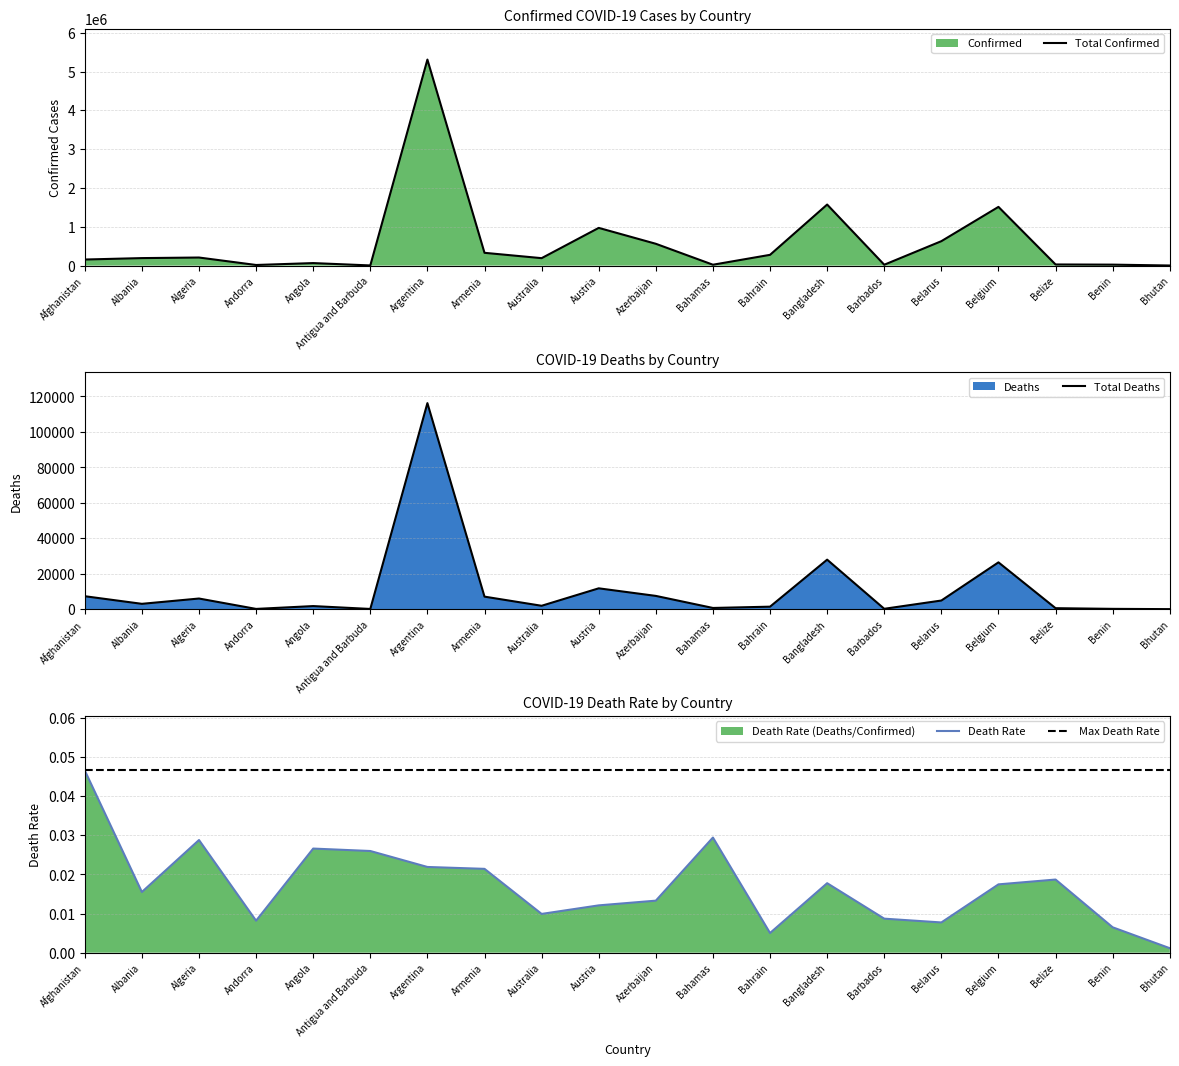

What is the value of the Confirmed point at the 1st from the left?

156610